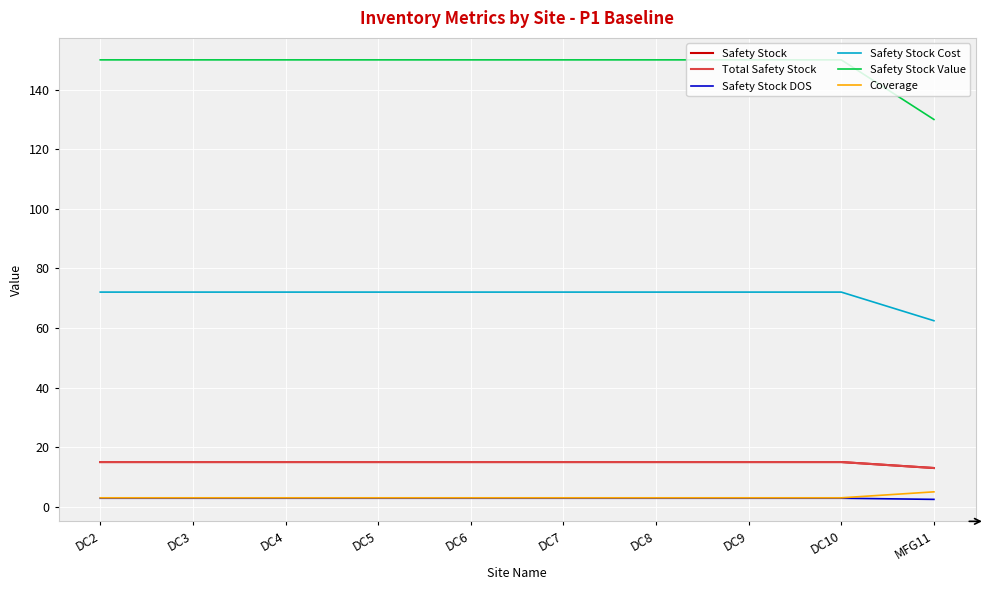

Is this an area chart (filled region under the line)?

No